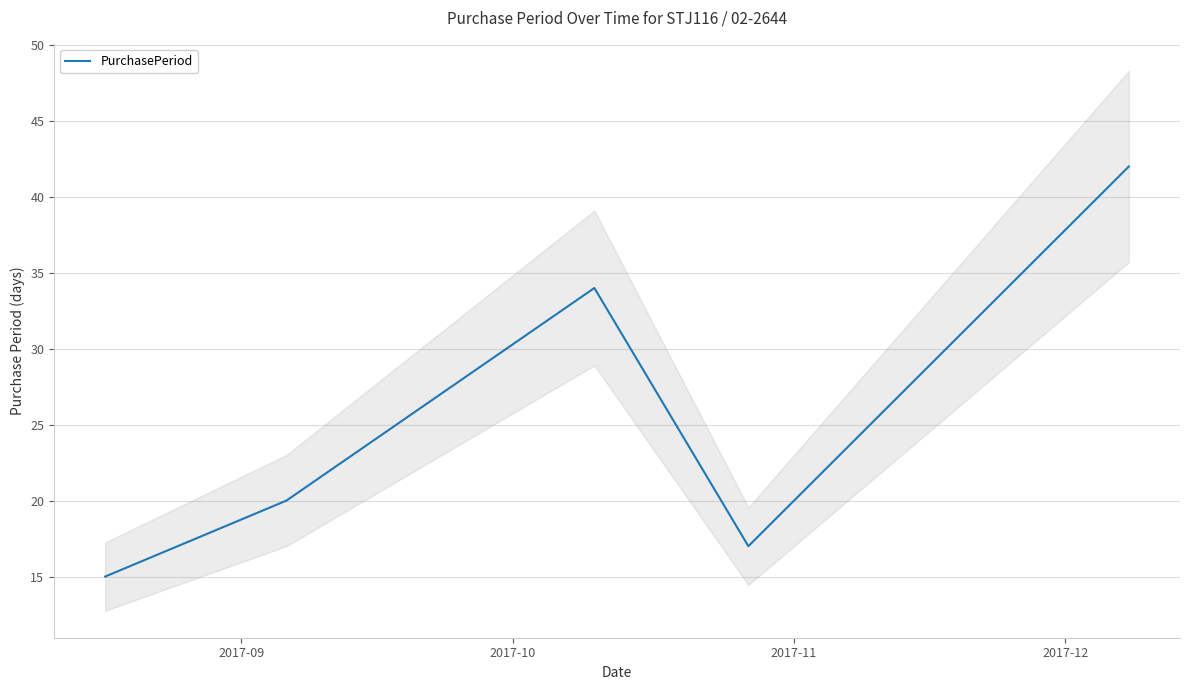

How many lines are shown in the chart?

1